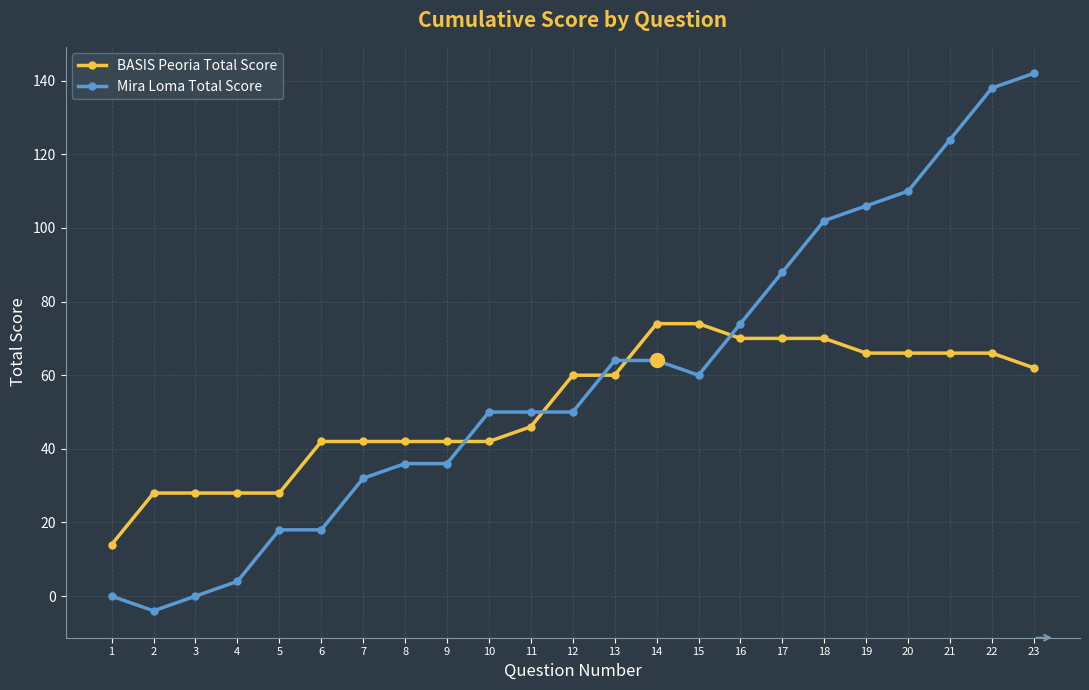

How many lines are shown in the chart?

2